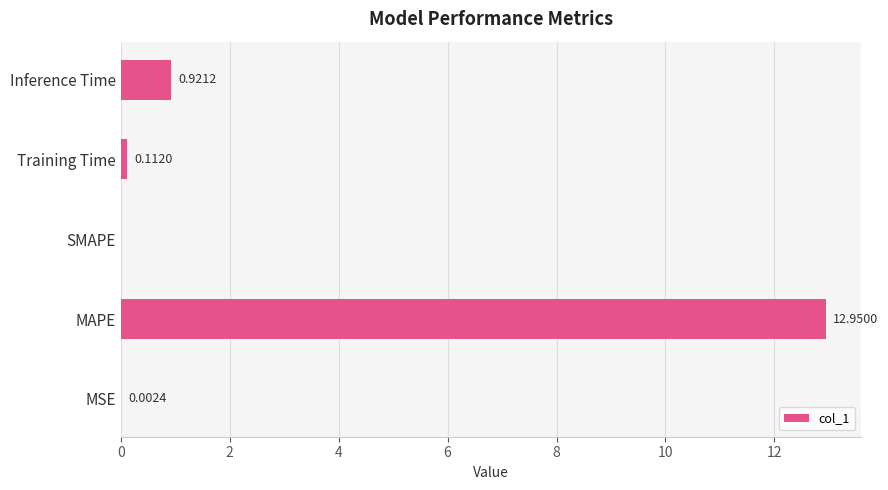

What is the change in value from MSE to MAPE?

+12.9